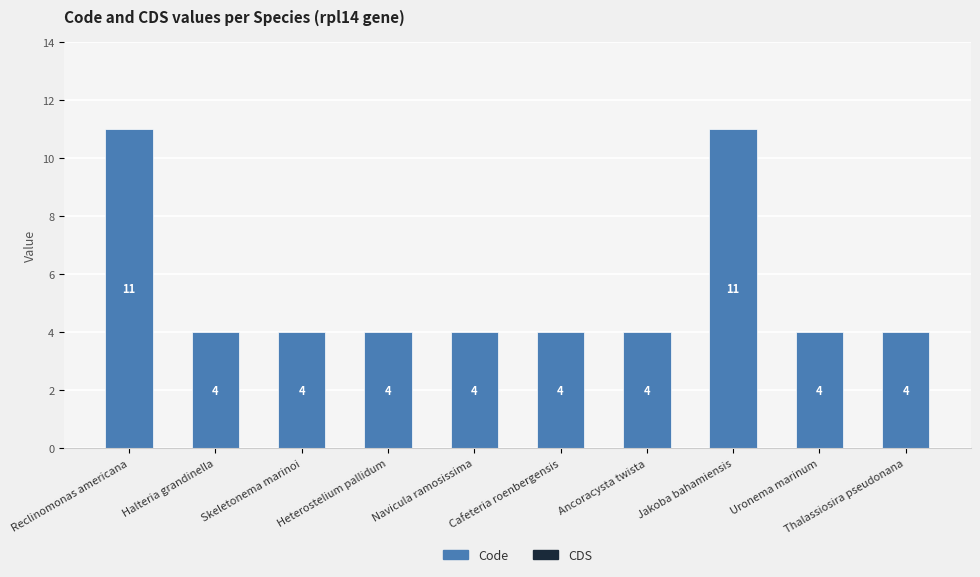

What is the difference between the second highest and second lowest values?

7